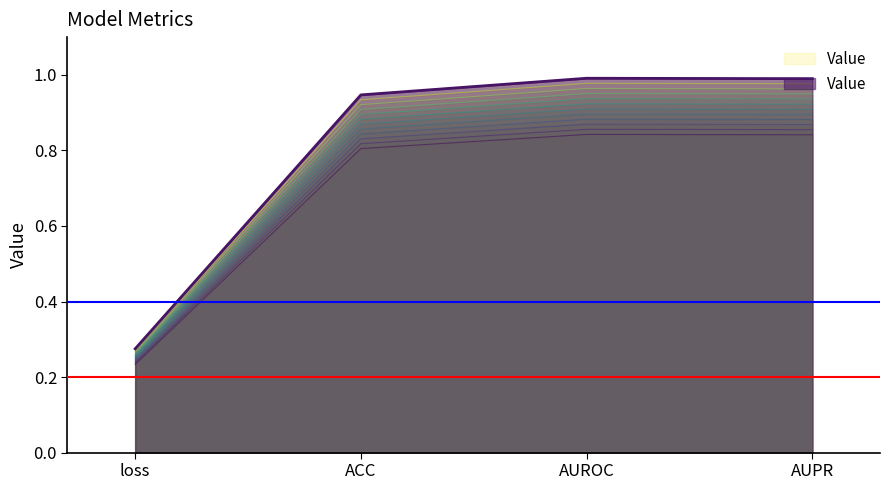

True or false: the data shows 0.9 at AUROC.

True